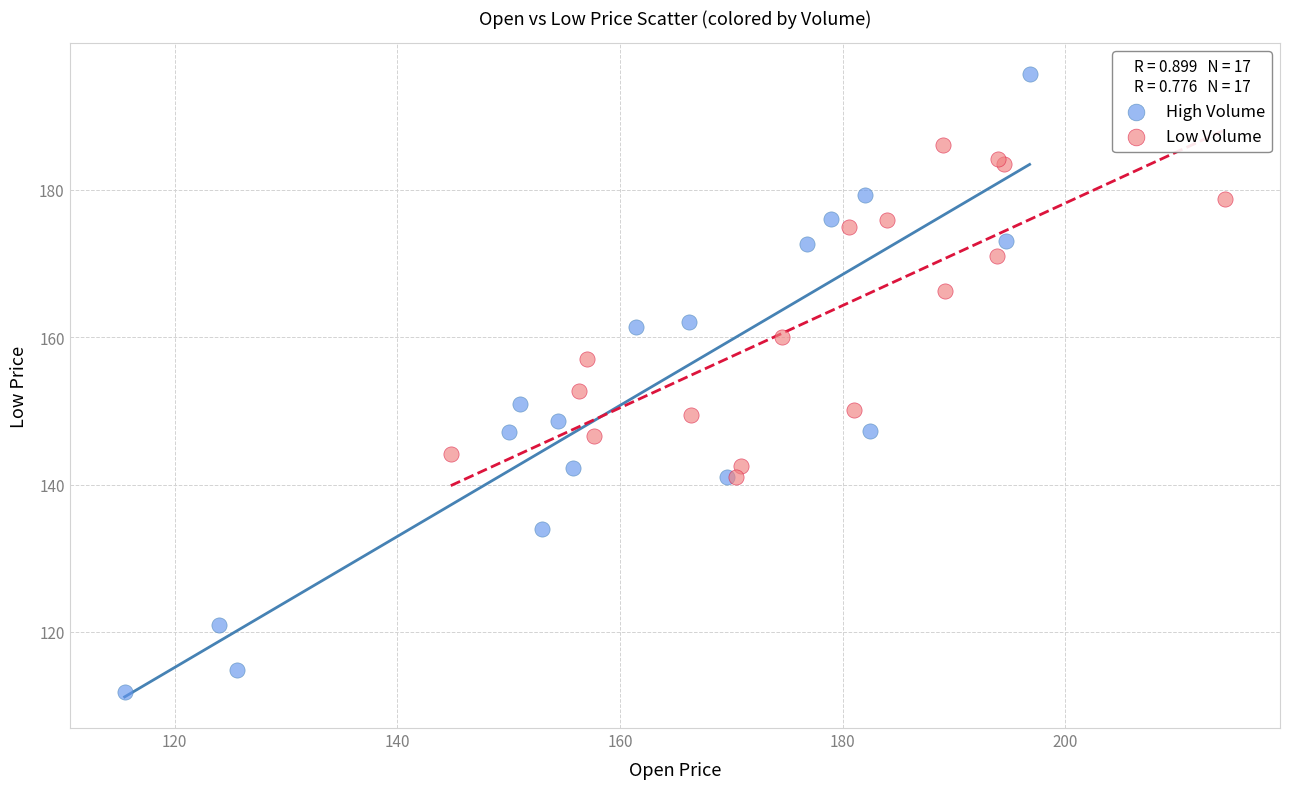

Which series has the largest Y range (max minus min)?

High Volume